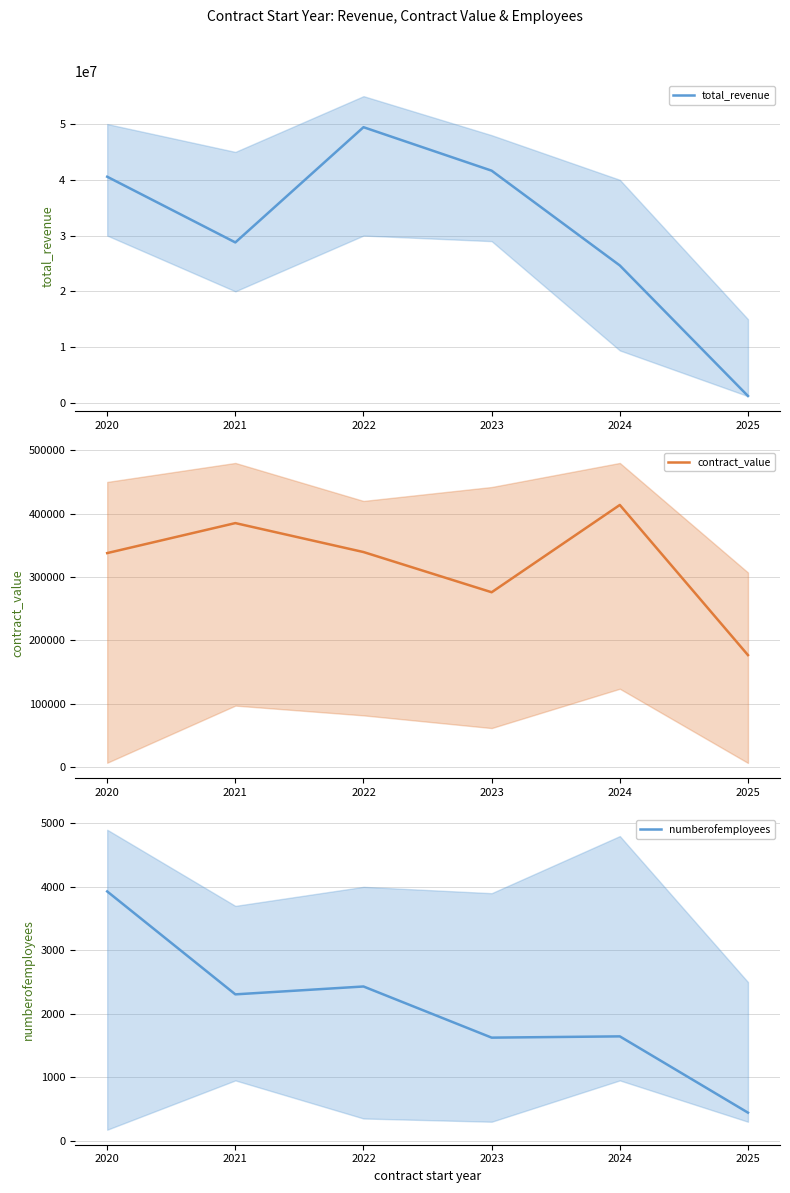

Reading left to right, list all the values displayed in this chart.

total_revenue: 2020=40552830	2021=28769446	2022=49434495	2023=41635859	2024=24641037	2025=1233065
contract_value: 2020=337662	2021=385019	2022=339307	2023=275815	2024=413665	2025=176585
numberofemployees: 2020=3928	2021=2306	2022=2430	2023=1624	2024=1644	2025=442